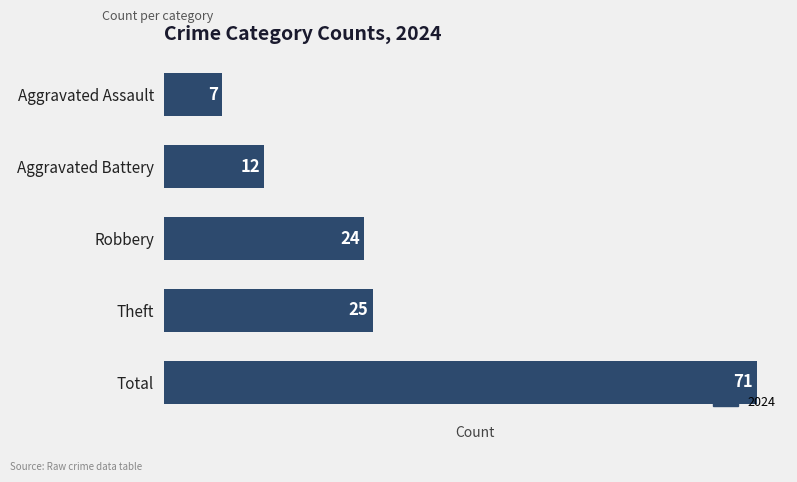

List the labels in order of value, largest first.

Total, Theft, Robbery, Aggravated Battery, Aggravated Assault